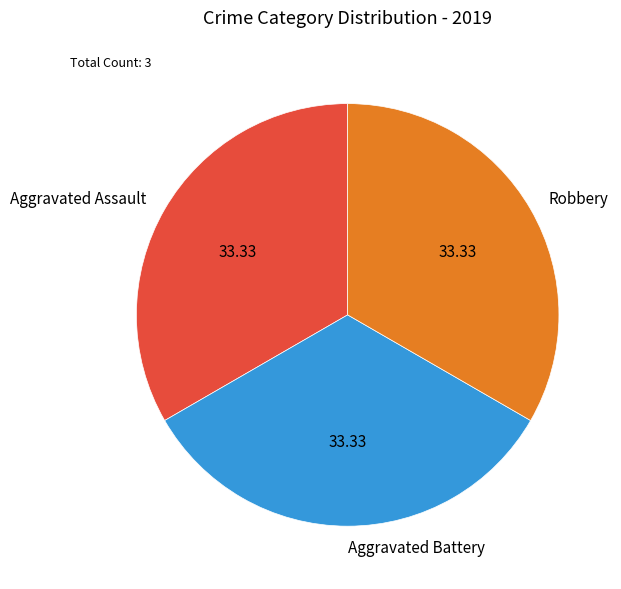

Combined, do Robbery and Aggravated Battery account for over 50%?

Yes